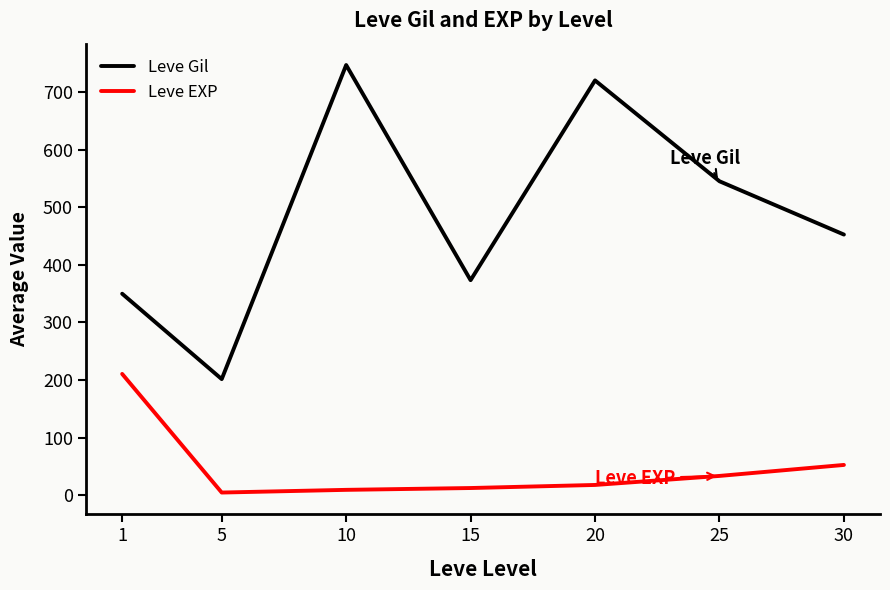

At which category is the sum across all series the highest?

10